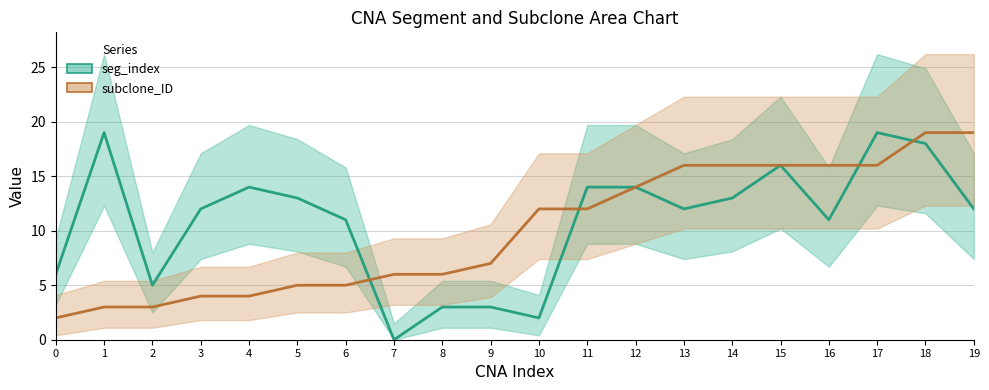

Is it true that seg_index equals 19 at 14?

False